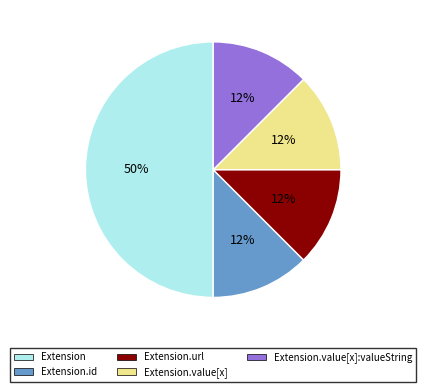

To the nearest percent, what is the average slice percentage?

20%